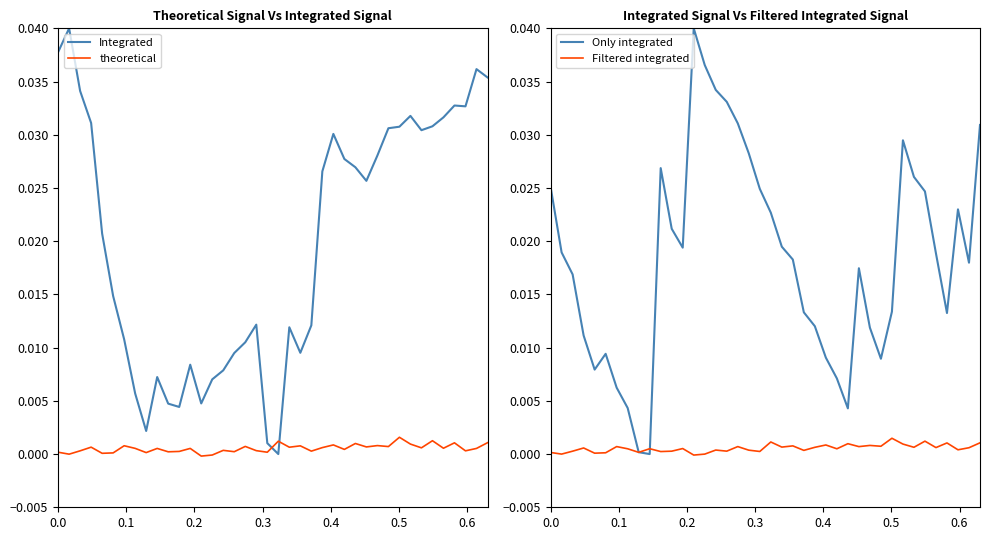

How many intersections are there between Integrated and theoretical?

2